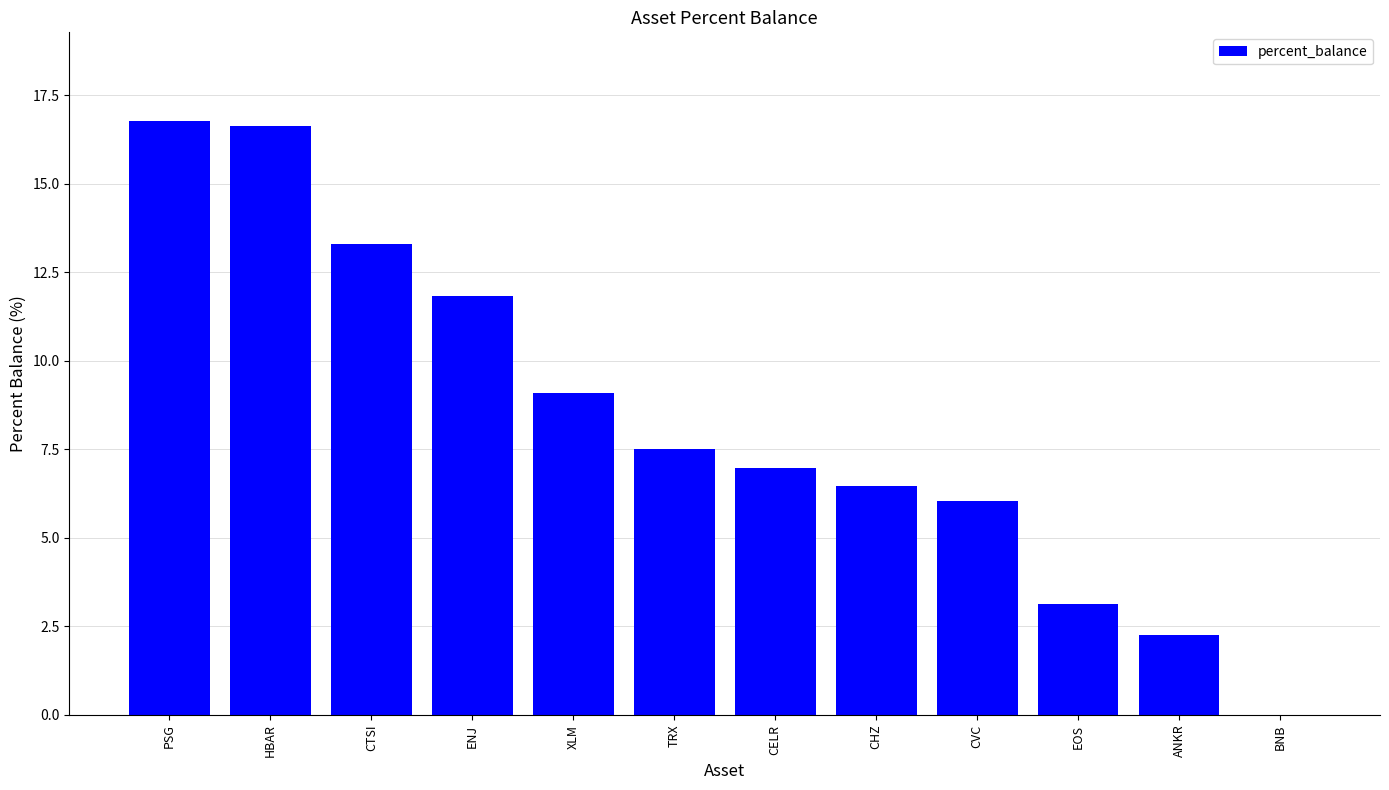

At which label is the value closest to 8?

TRX